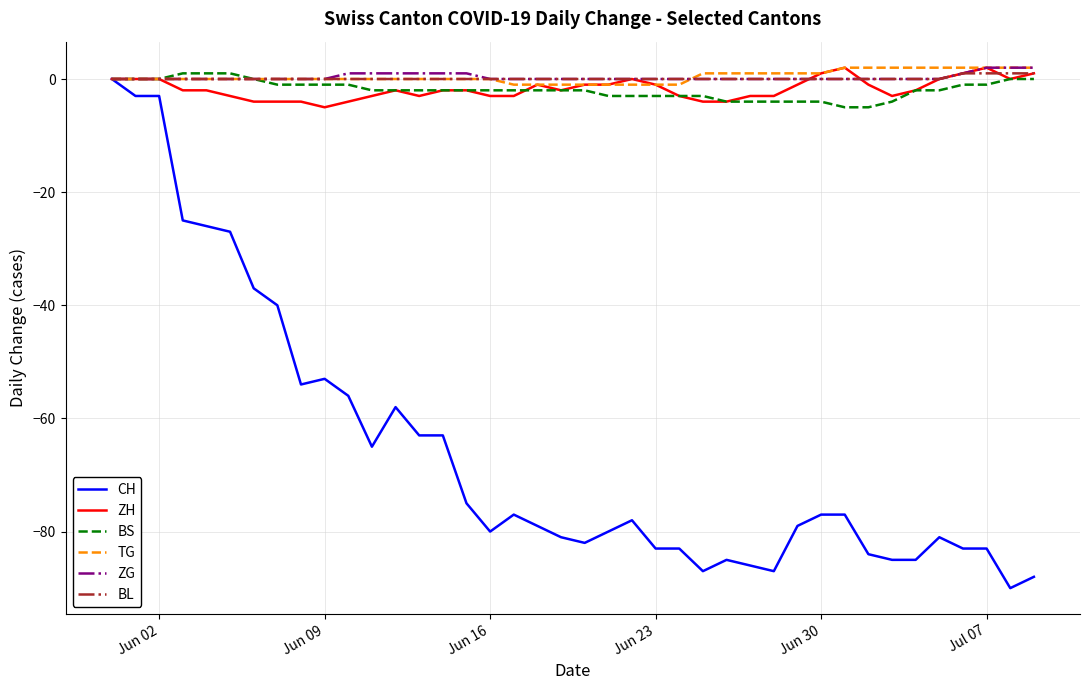

Which series has the largest range (max minus min)?

CH